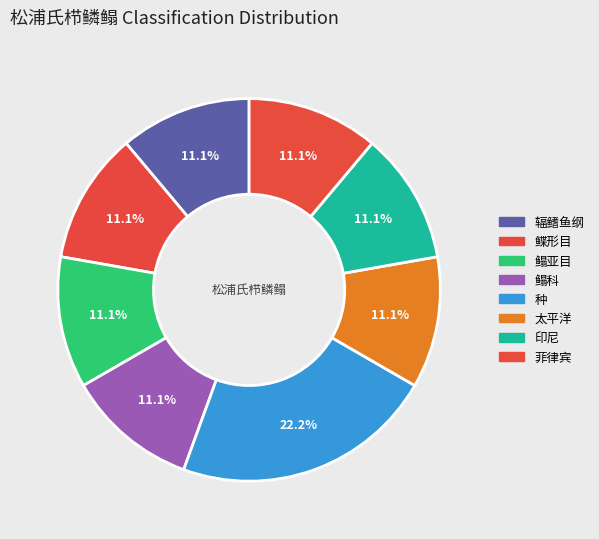

To the nearest percent, what portion does 印尼 represent?

11%